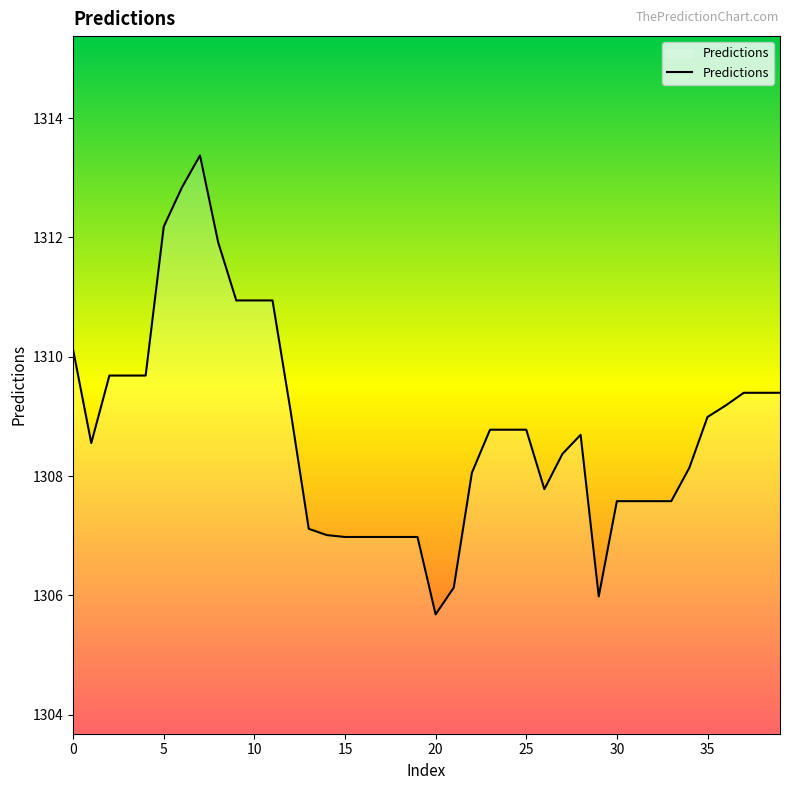

Reading right to left, list all the values displayed in this chart.

1309.4	1309.4	1309.4	1309.2	1309.0	1308.1	1307.6	1307.6	1307.6	1307.6	1306.0	1308.7	1308.4	1307.8	1308.8	1308.8	1308.8	1308.1	1306.1	1305.7	1307.0	1307.0	1307.0	1307.0	1307.0	1307.0	1307.1	1309.1	1310.9	1310.9	1310.9	1311.9	1313.4	1312.8	1312.2	1309.7	1309.7	1309.7	1308.6	1310.1